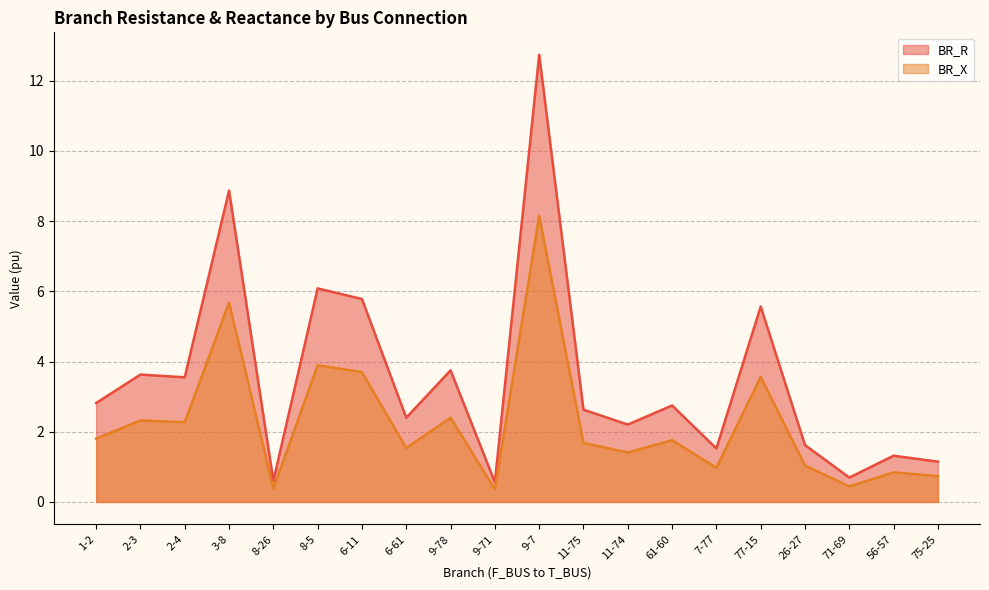

Which category has the lowest value in the BR_R series?

9-71